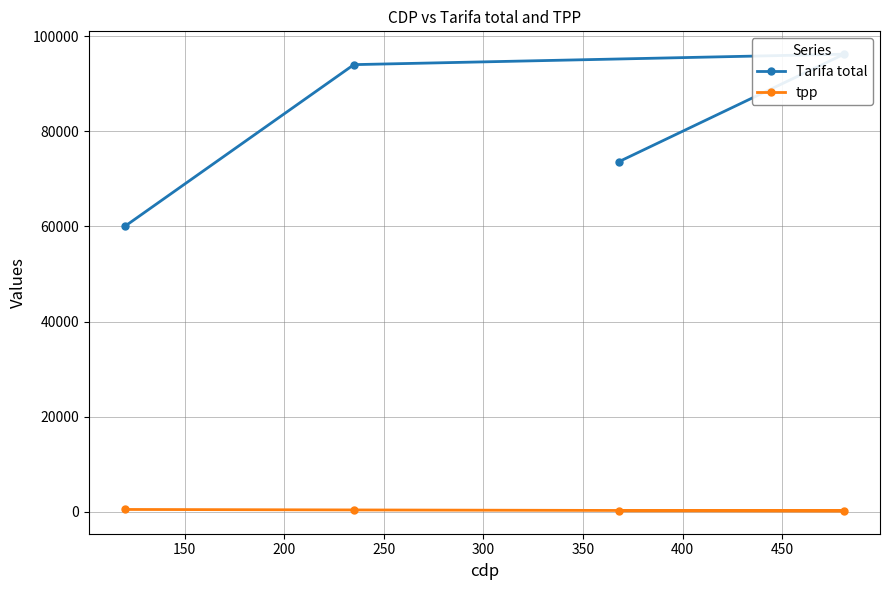

How many lines are shown in the chart?

2